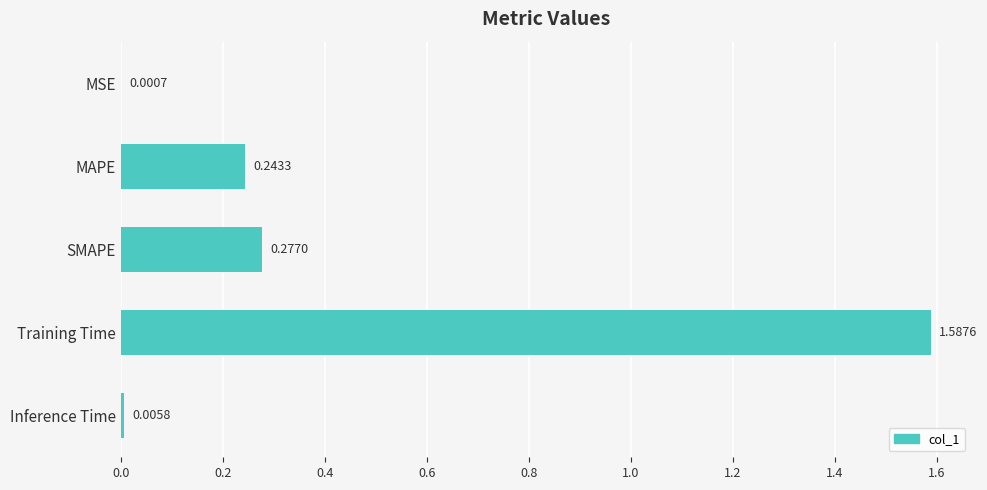

Are the bars horizontal?

Yes